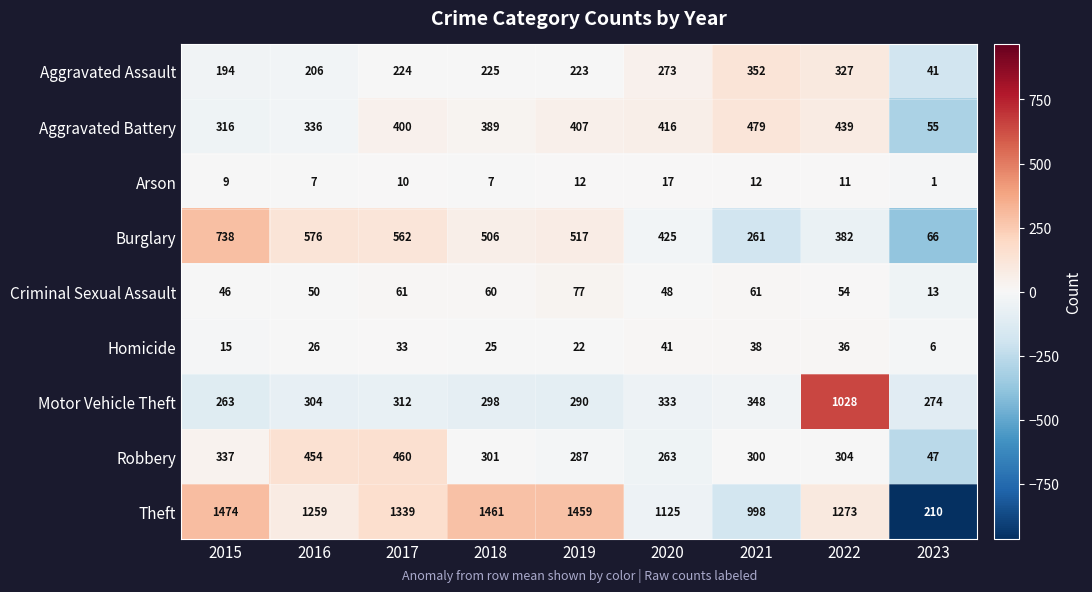

What is the total value across all series at 2023?

713